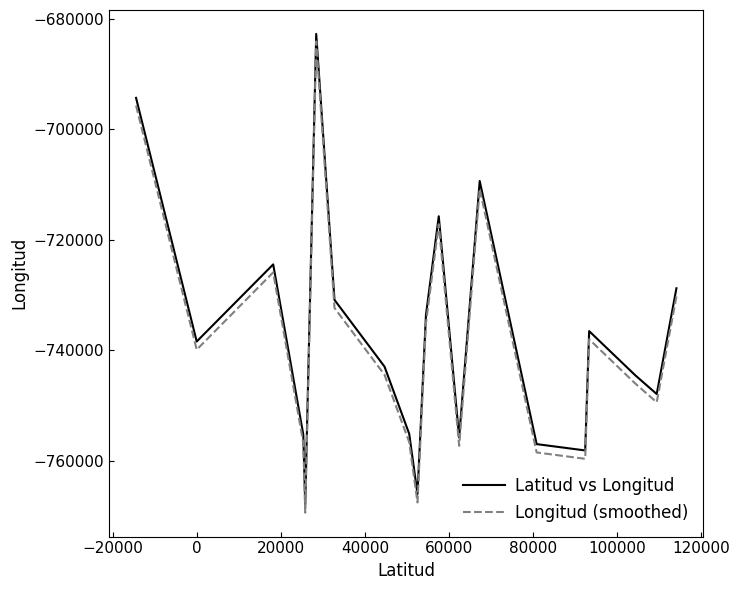

What is the difference between the maximum and minimum values in the Latitud vs Longitud series?

85212.0